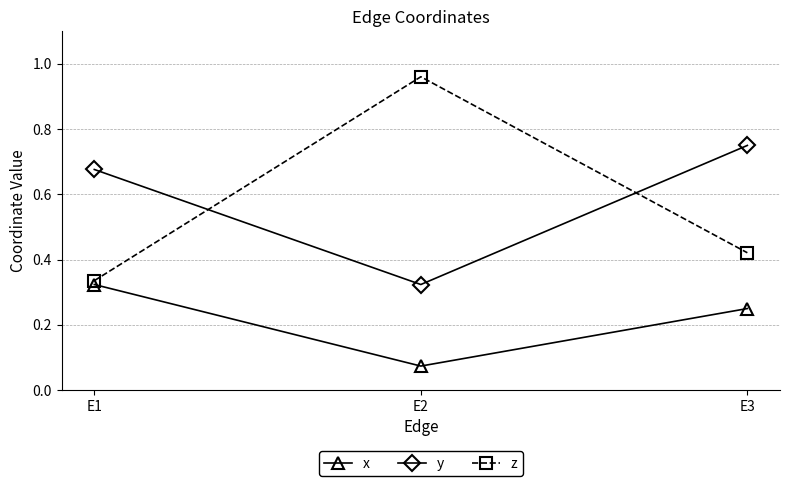

What is the sum of all y values?

1.8